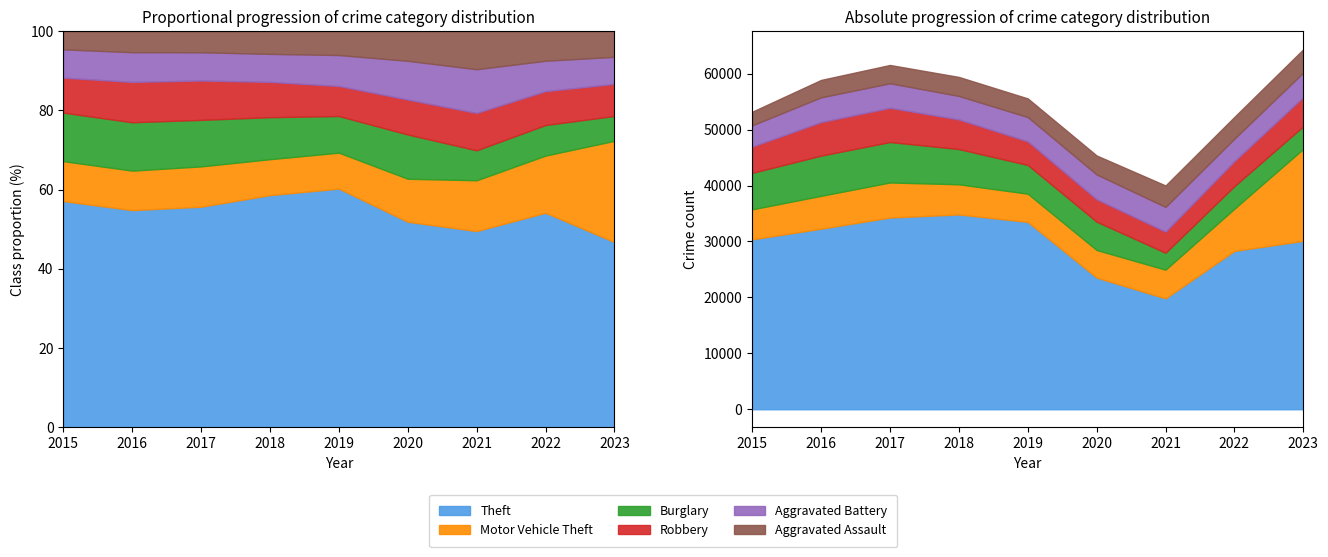

Between 2017 and 2019, which series saw the biggest shift?

Burglary